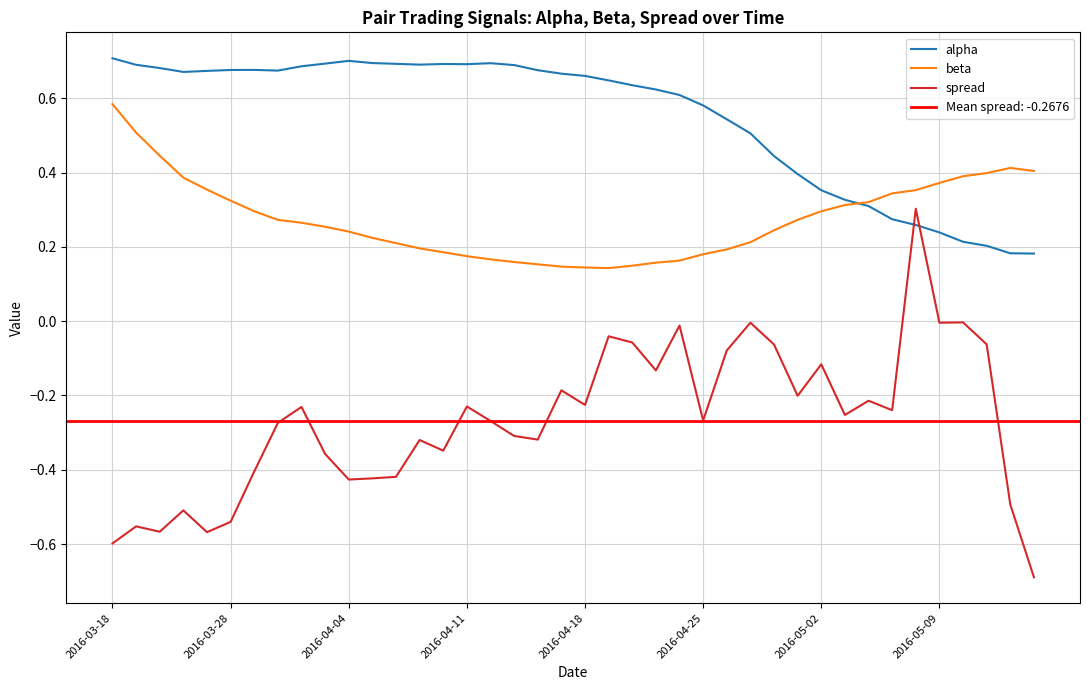

What is the total value across all series at 19?

0.6